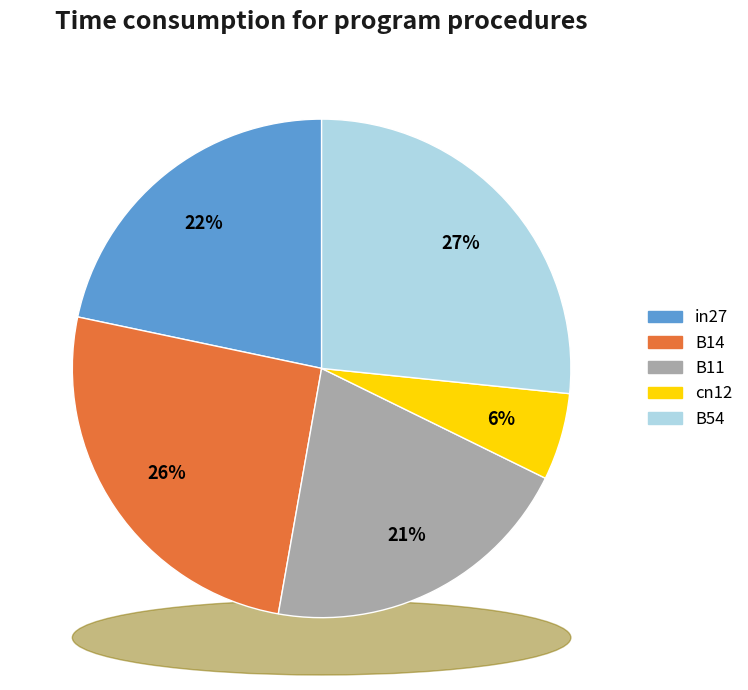

To the nearest percent, what portion does B54 represent?

27%